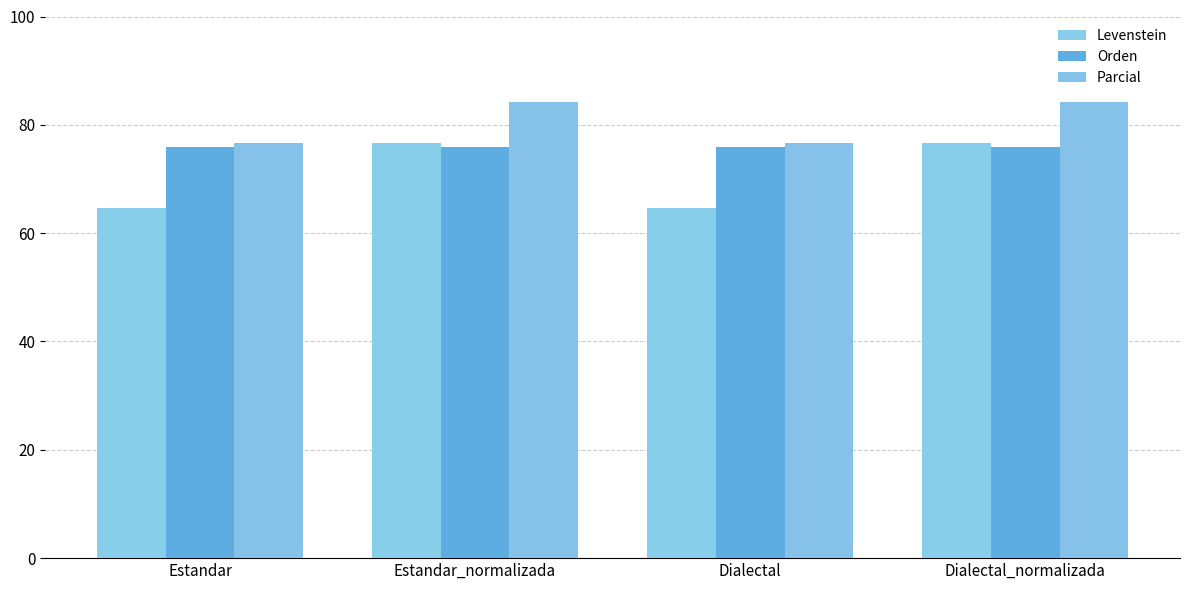

How many data points in Parcial are less than 84?

2